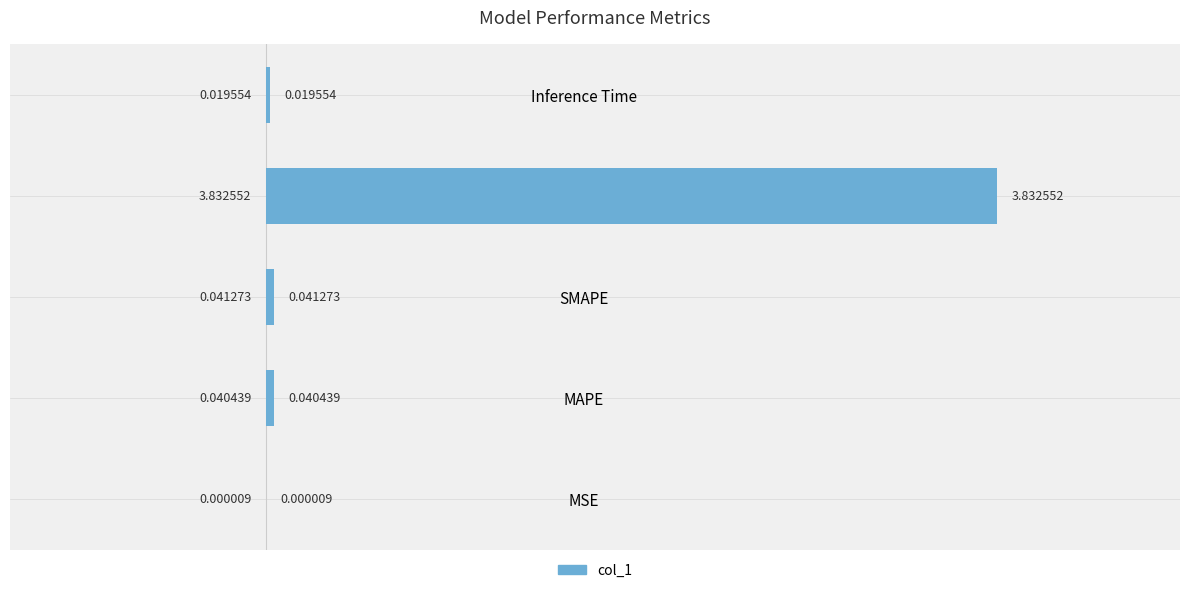

Between Inference Time and MSE, which is larger?

Inference Time